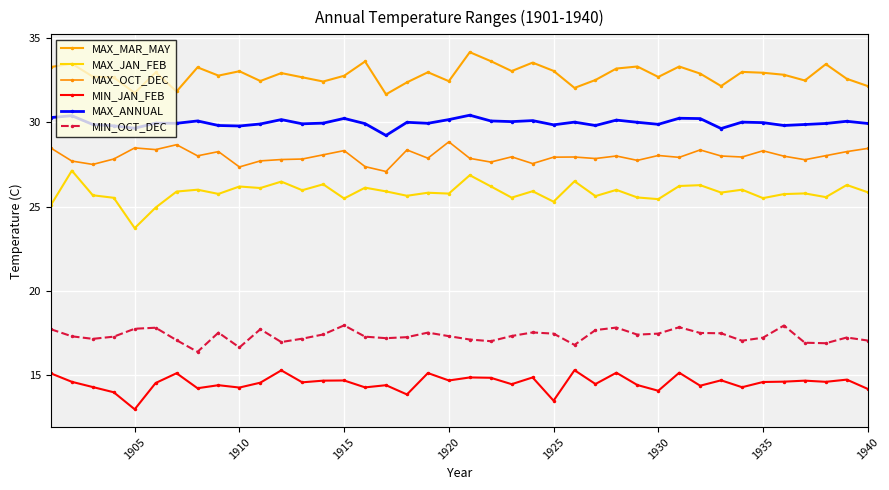

How many lines are shown in the chart?

6